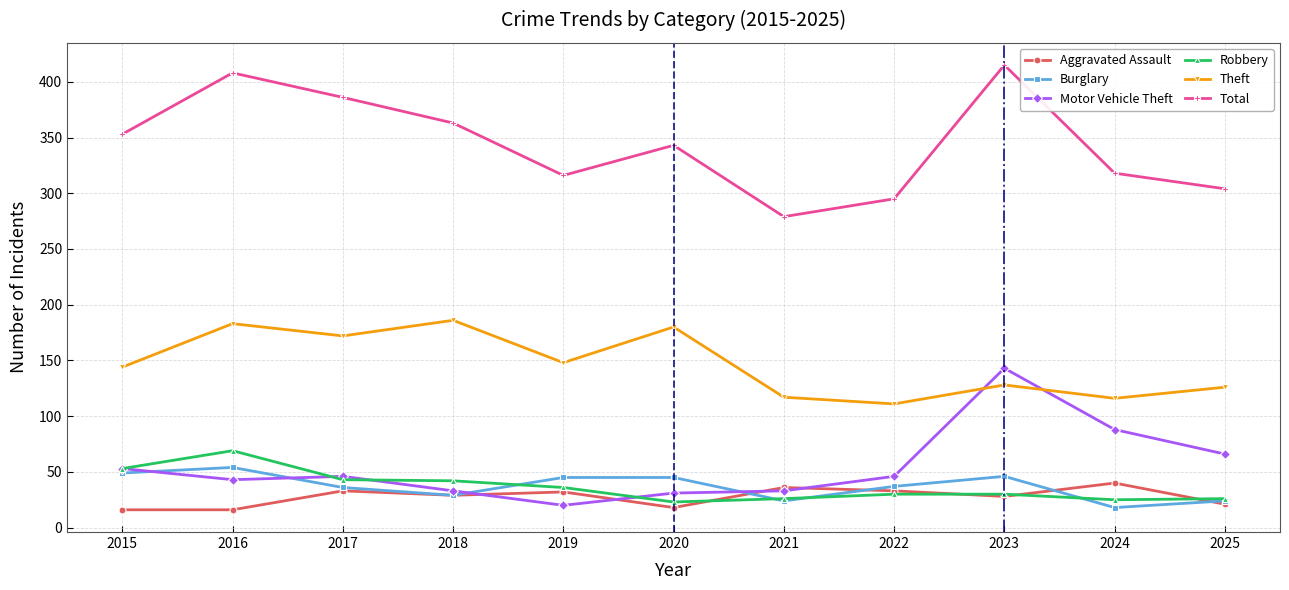

What is the sum of the Burglary values at 2020 and 2024?

63